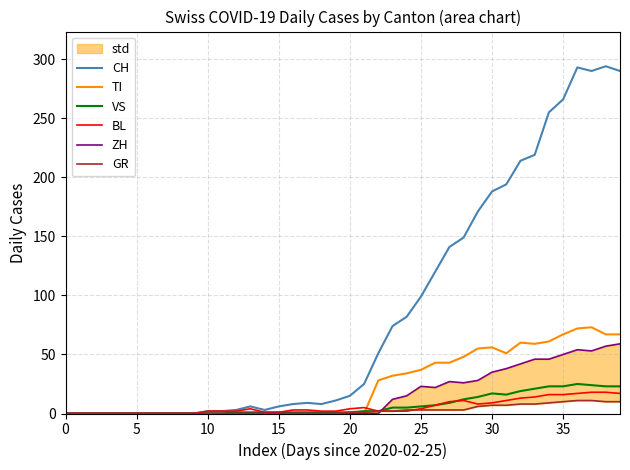

How many data points in VS are less than 1?

12